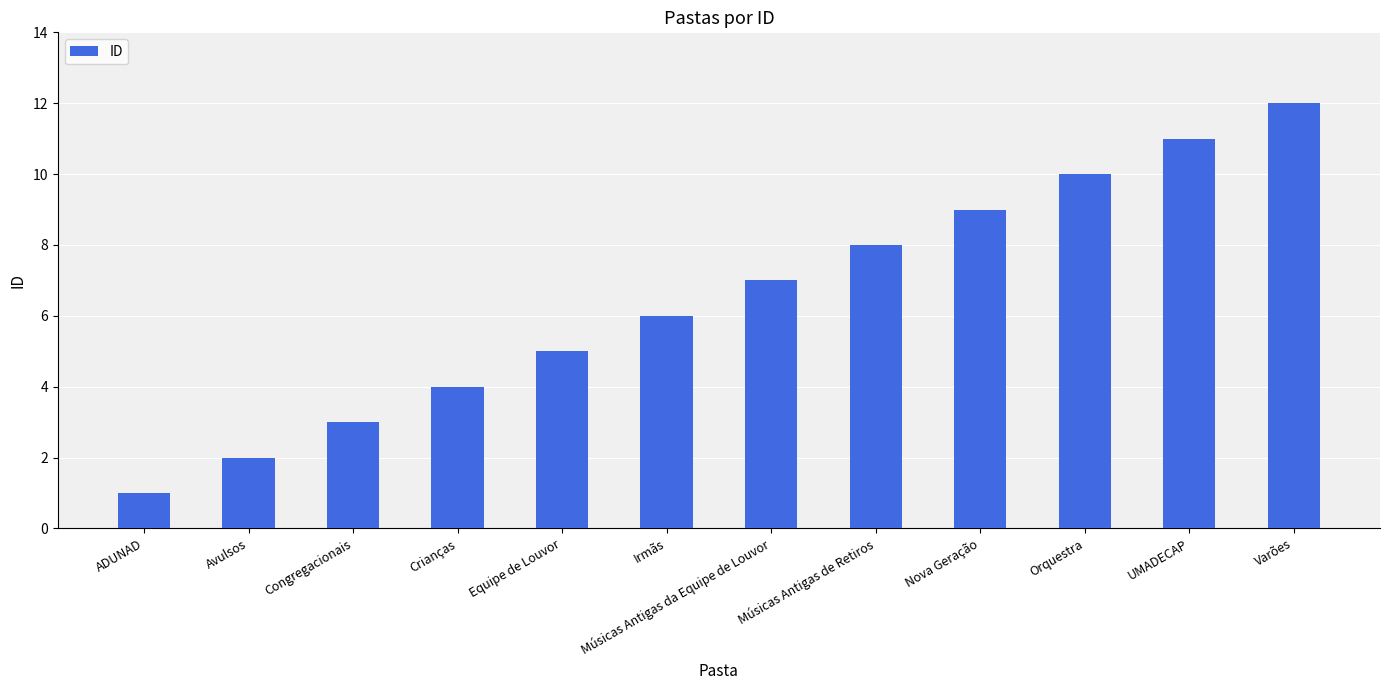

Reading right to left, what are all the values shown in this chart?

Varões=12	UMADECAP=11	Orquestra=10	Nova Geração=9	Músicas Antigas de Retiros=8	Músicas Antigas da Equipe de Louvor=7	Irmãs=6	Equipe de Louvor=5	Crianças=4	Congregacionais=3	Avulsos=2	ADUNAD=1